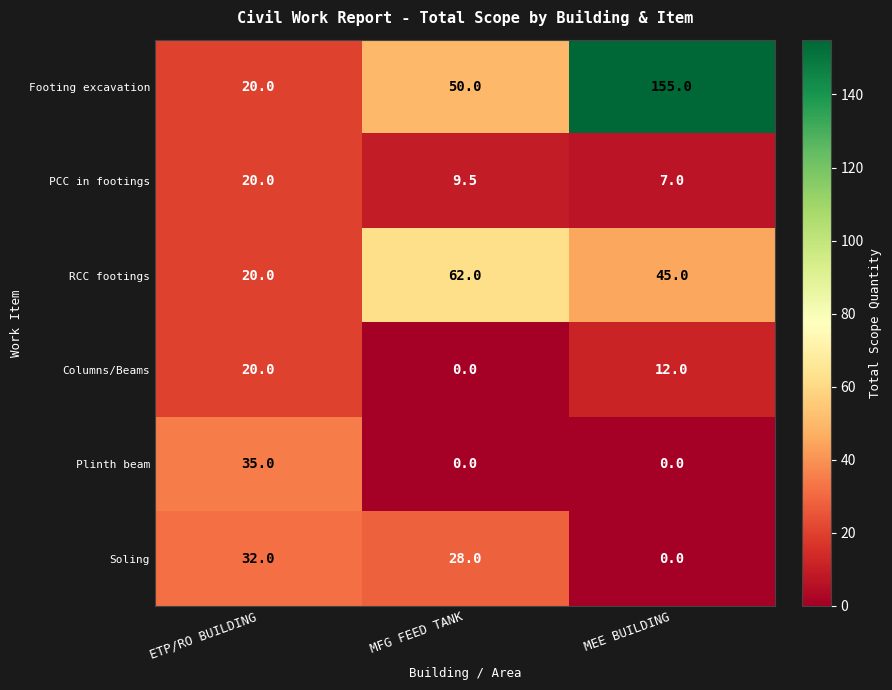

What is the sum of the RCC footings values at ETP/RO BUILDING and MFG FEED TANK?

82.0